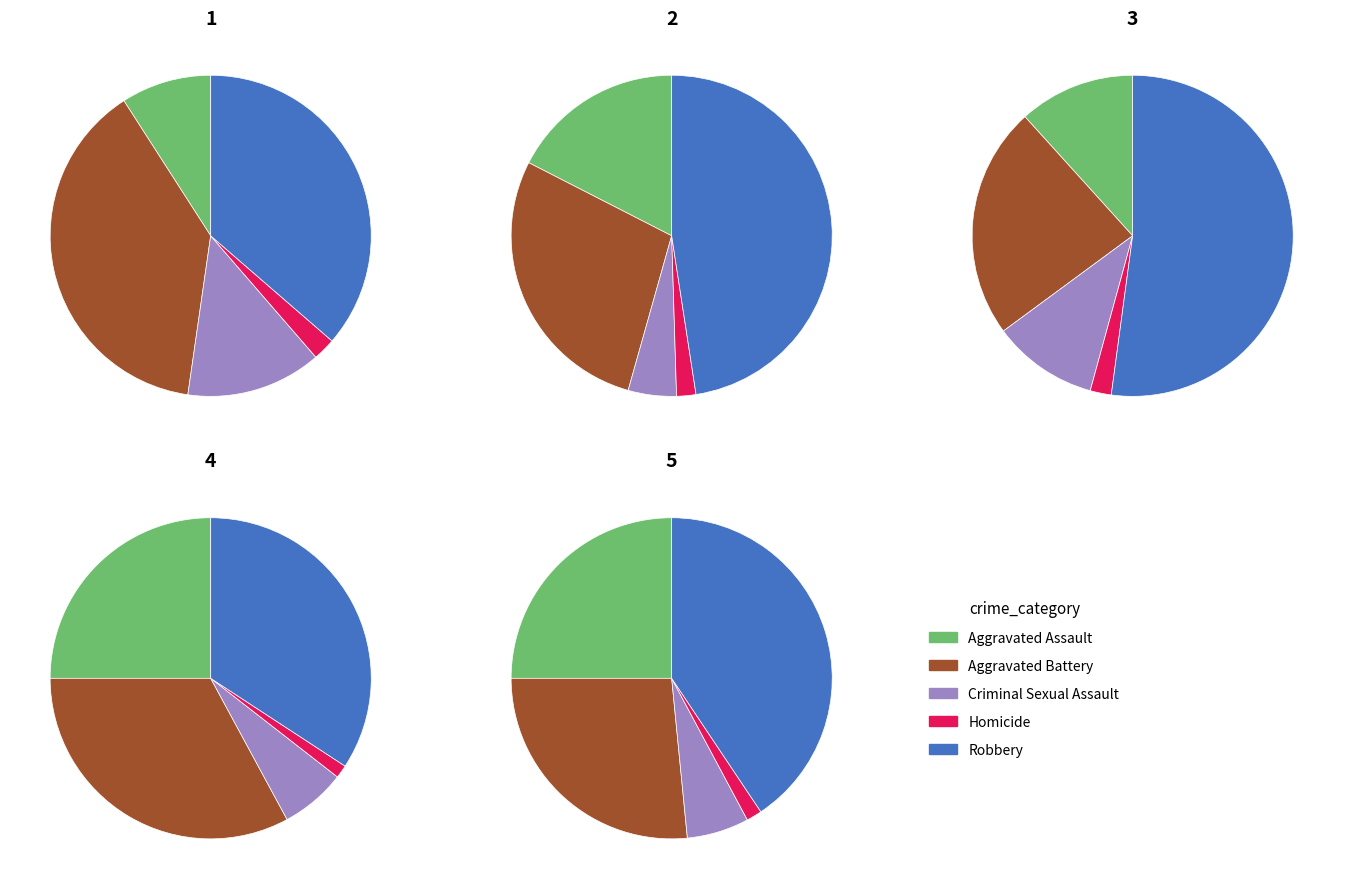

Which series has the widest spread of values?

Robbery